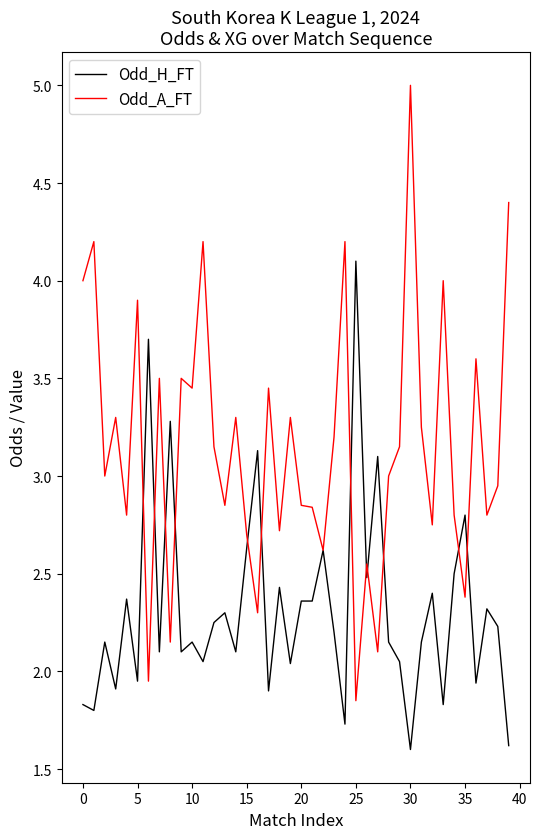

What is the maximum value for Odd_A_FT?

5.0